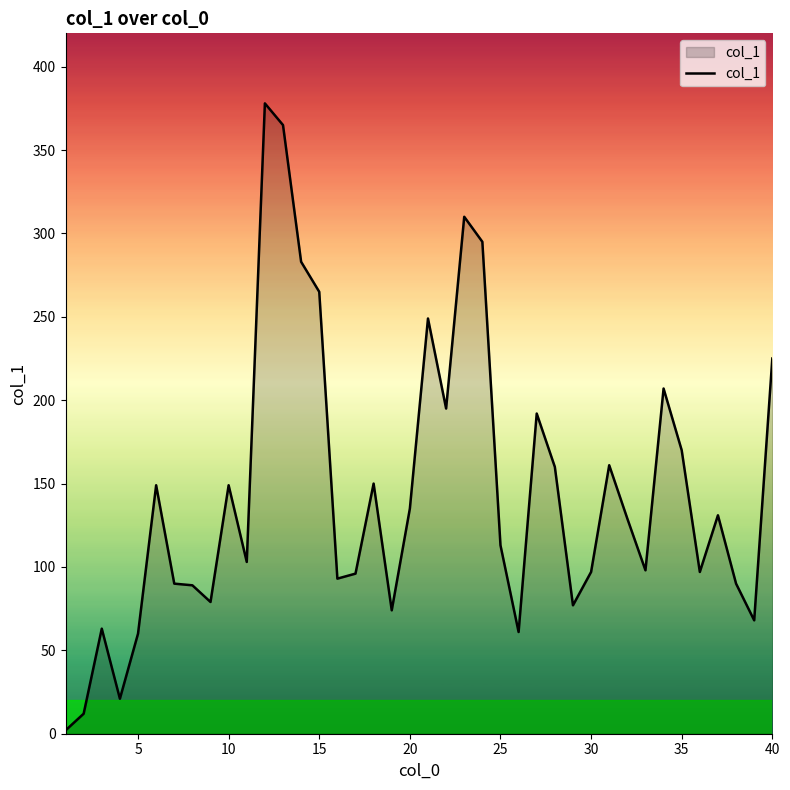

What is the difference between the maximum and minimum values?

376